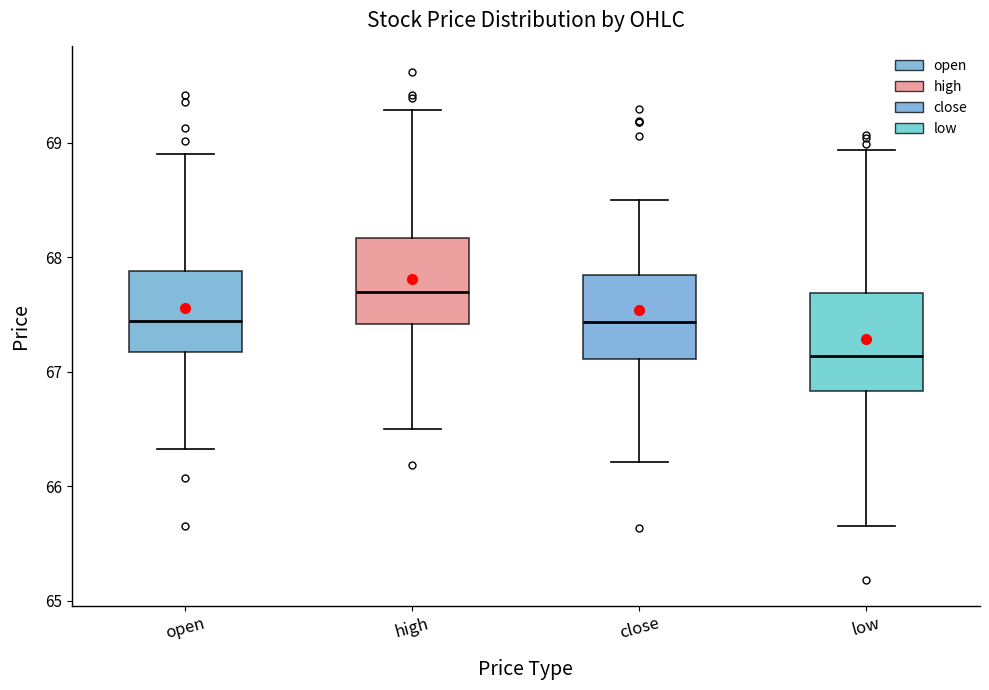

Which box's median line is the highest?

high